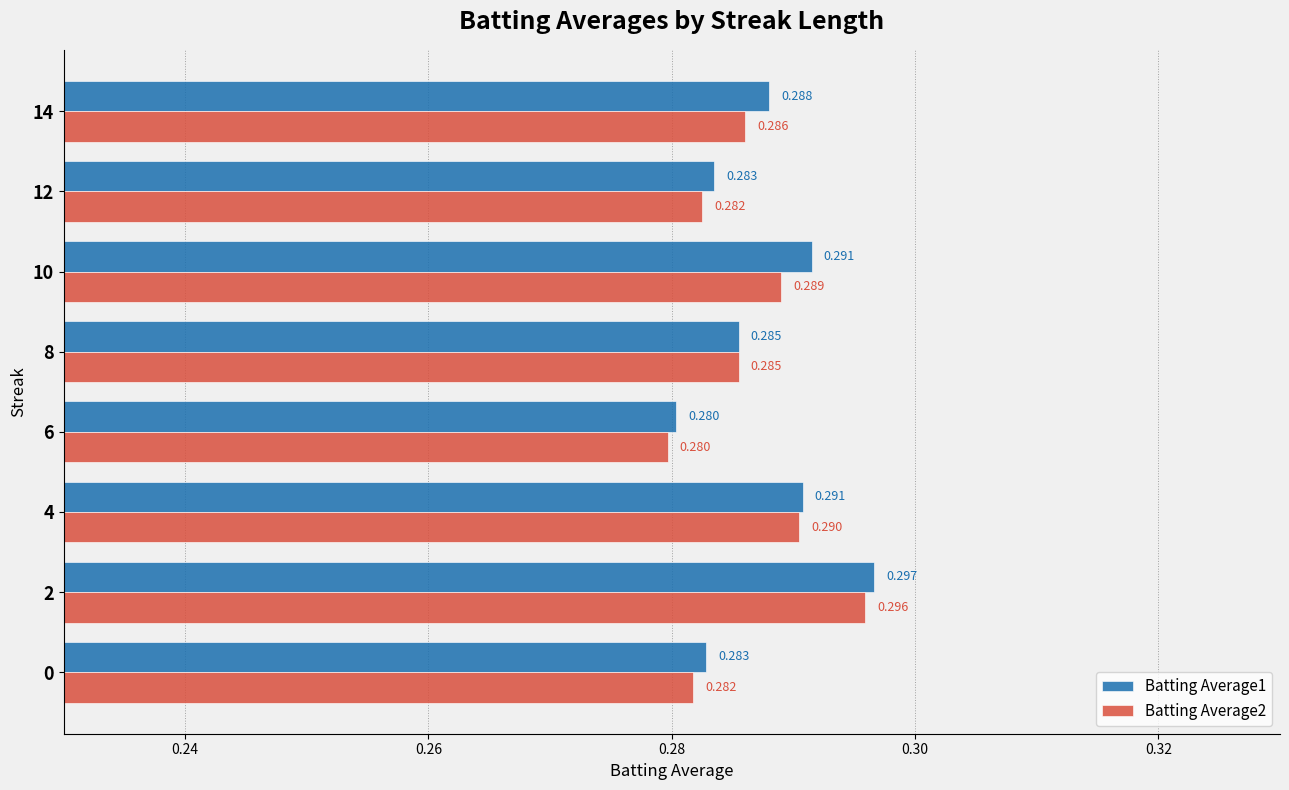

Is the value of Batting Average1 at 10 greater than the value of Batting Average2 at 10?

Yes